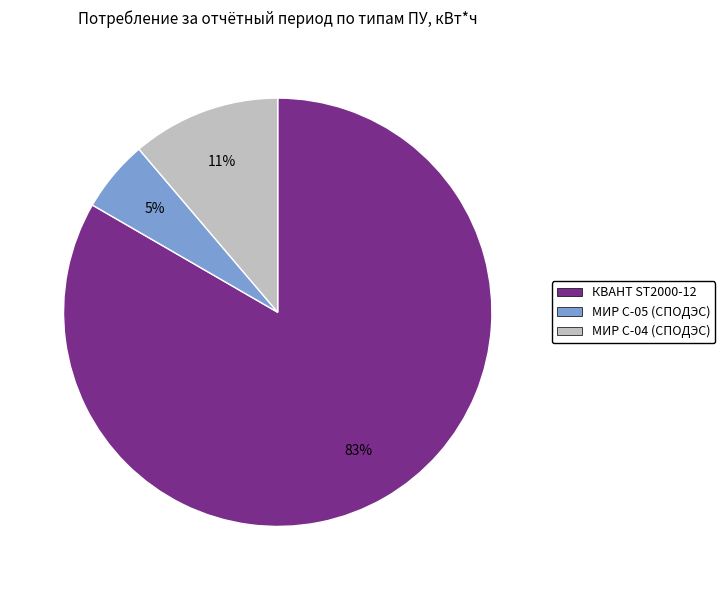

To the nearest percent, what is the combined percentage of КВАНТ ST2000-12 and МИР С-05 (СПОДЭС)?

89%